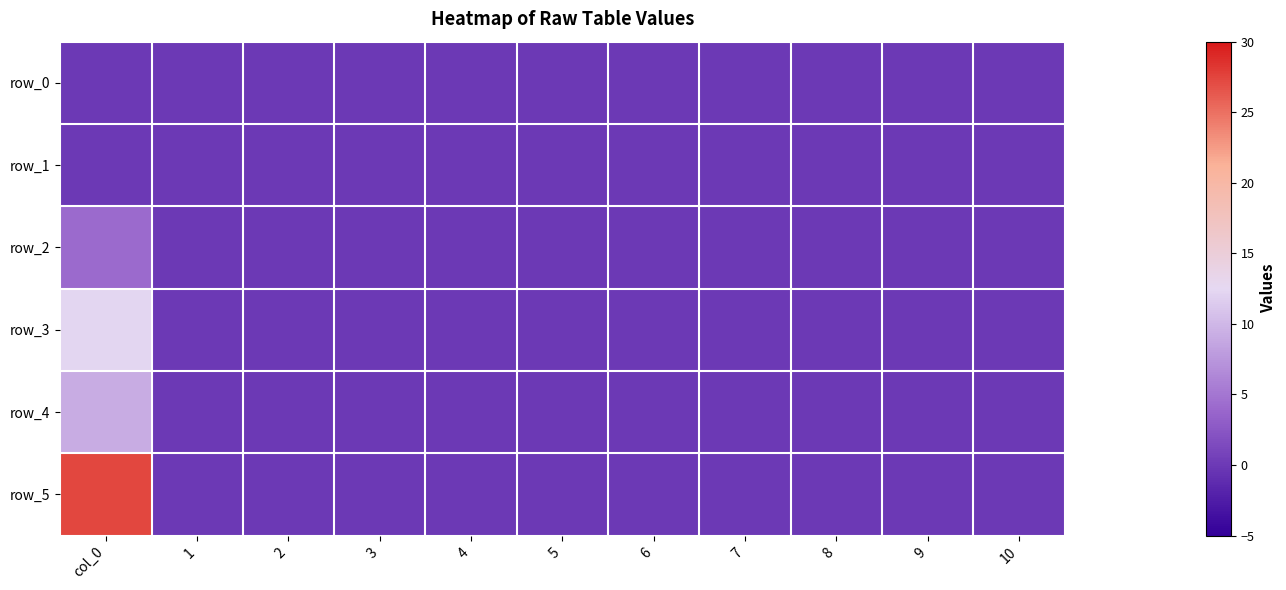

What is the greatest value displayed?

27.3